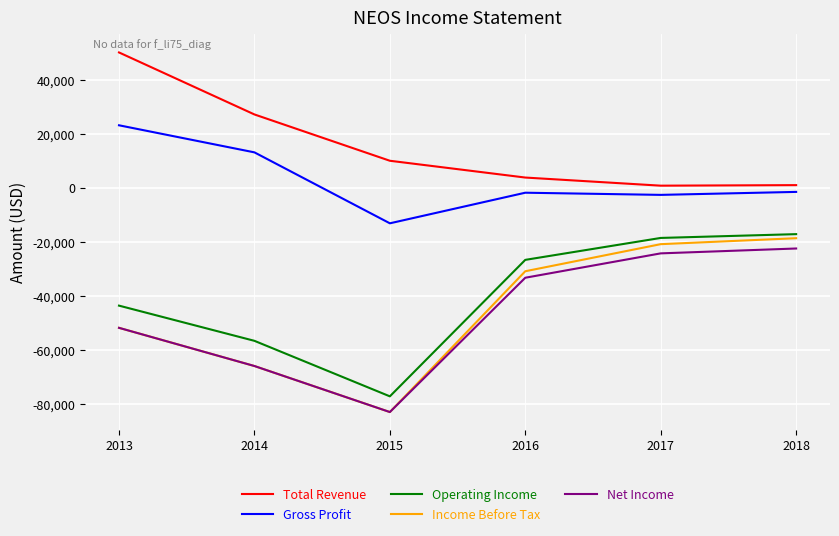

The value of Gross Profit at 2013 is 14276. True or false?

False